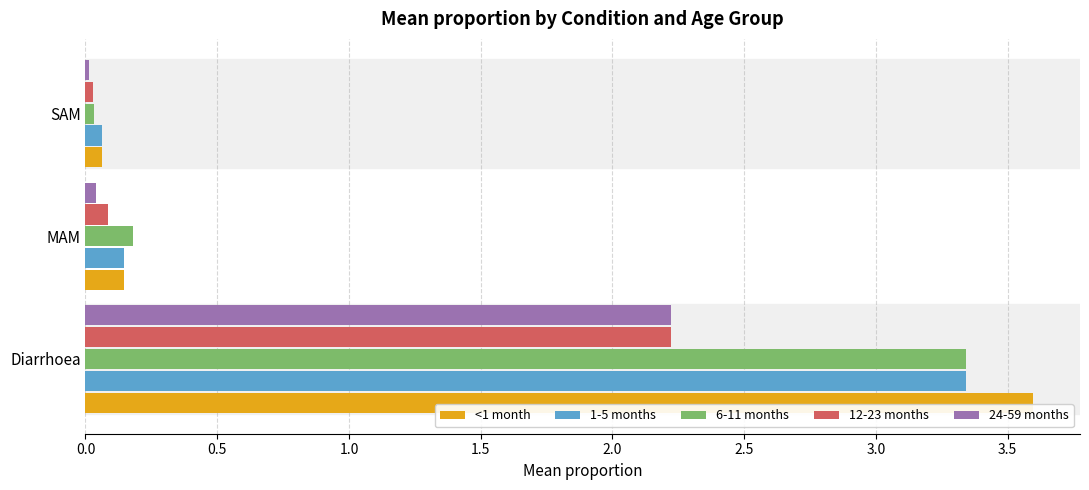

Which series has the largest range (max minus min)?

<1 month